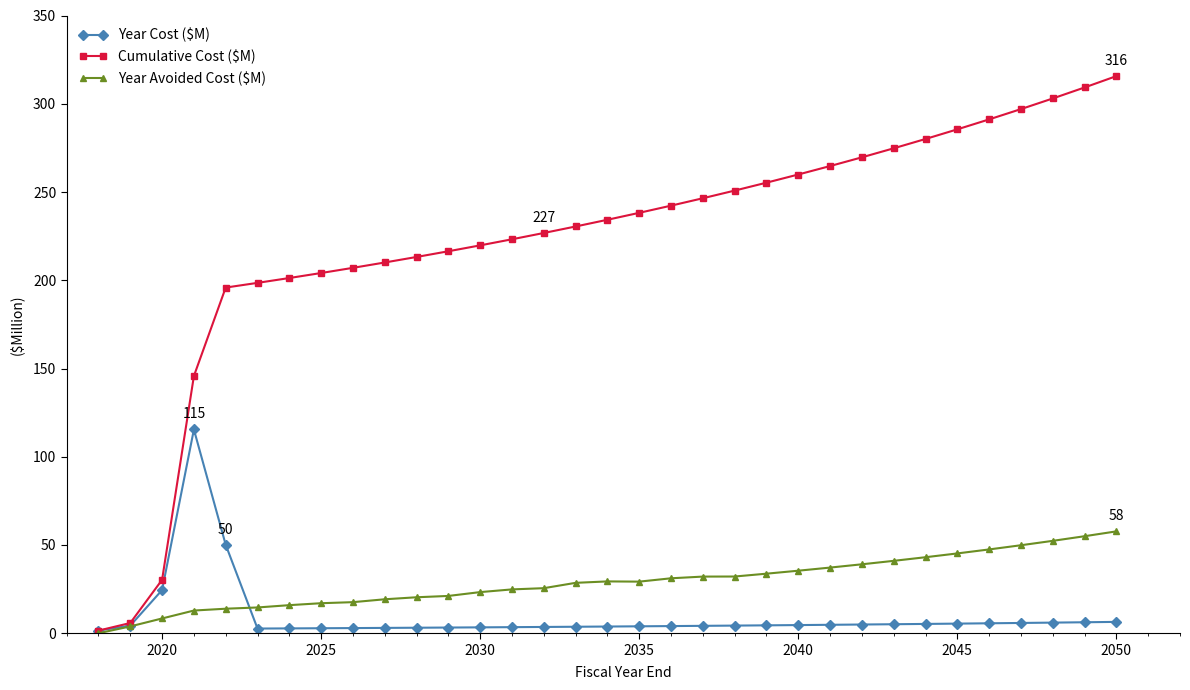

What is the maximum value for Cumulative Cost ($M)?

315.7